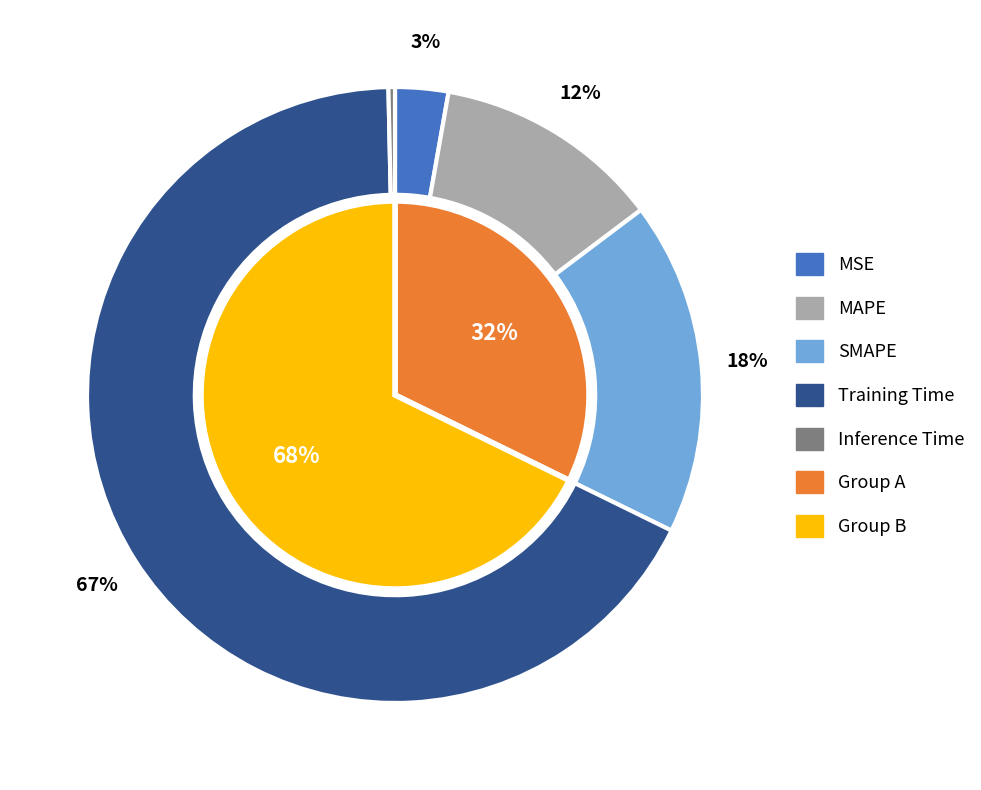

How much of the chart is everything except MSE?

97.2%